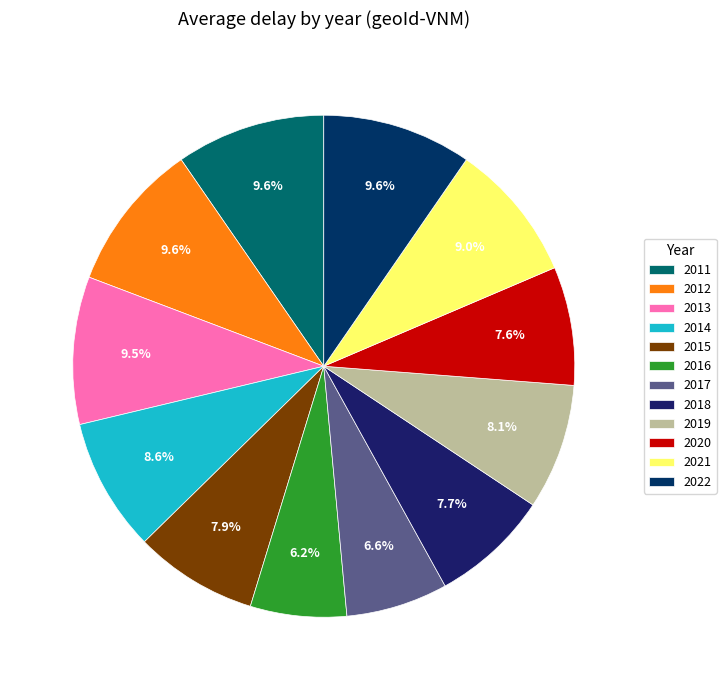

Rank the categories by value from lowest to highest.

2016, 2017, 2020, 2018, 2015, 2019, 2014, 2021, 2013, 2012, 2011, 2022